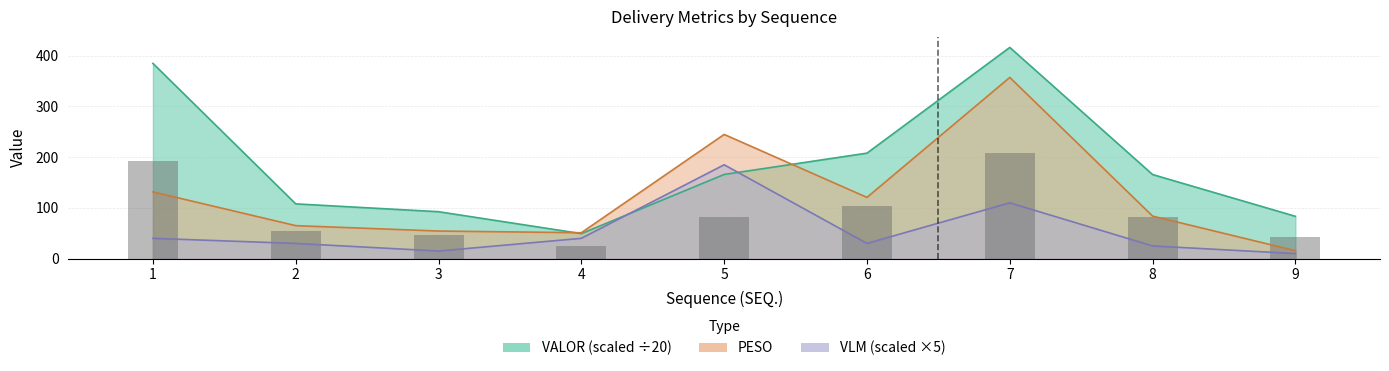

How many categories are shown in the chart?

9